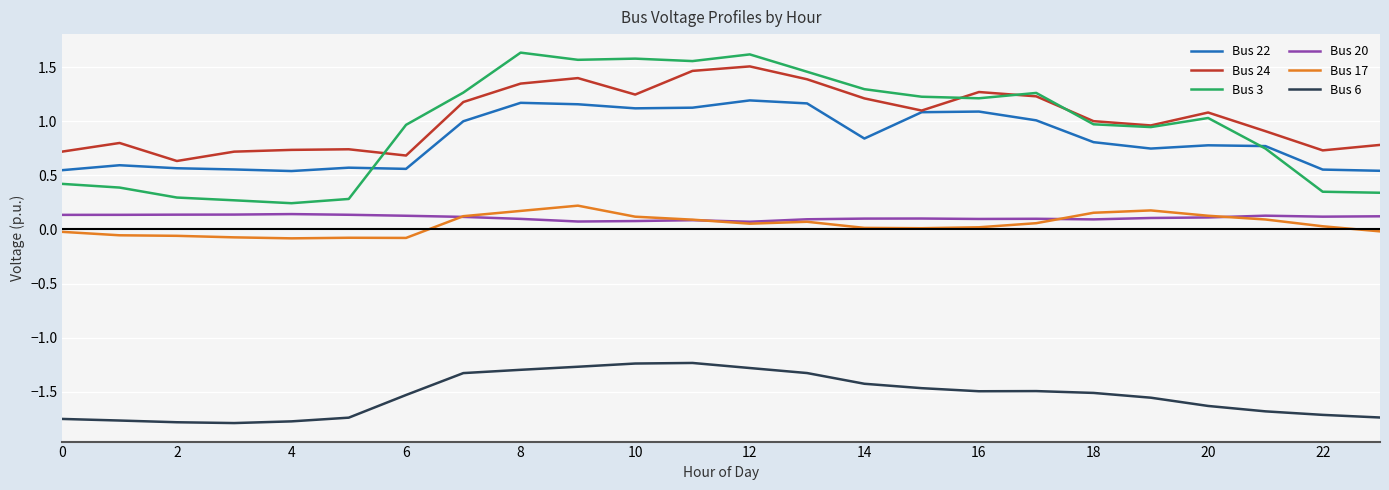

Rank the series by their maximum value, from lowest to highest.

Bus 6, Bus 20, Bus 17, Bus 22, Bus 24, Bus 3